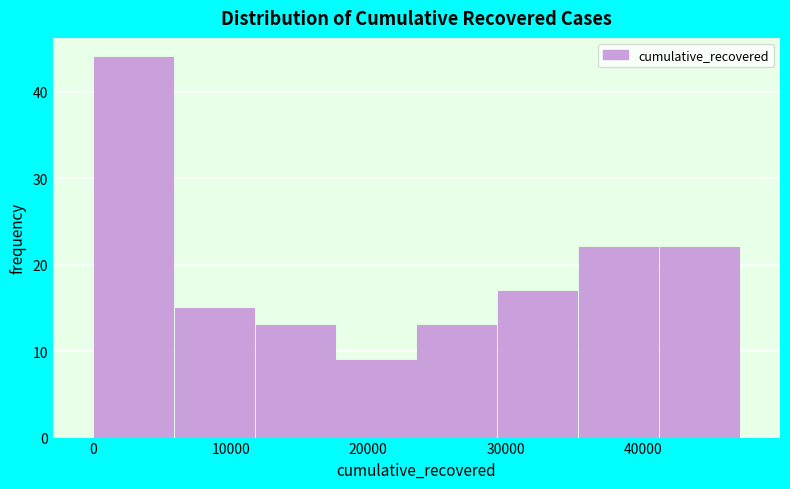

Reading left to right, transcribe this chart: for each bar, give the range it covers on the x-axis and its height. Neither the bar edges nor the heights are printed on the chart, so give them approximately, as read against the axes.

0 to 6000: 44
6000 to 12000: 15
12000 to 18000: 13
18000 to 24000: 9
24000 to 29000: 13
29000 to 35000: 17
35000 to 41000: 22
41000 to 47000: 22